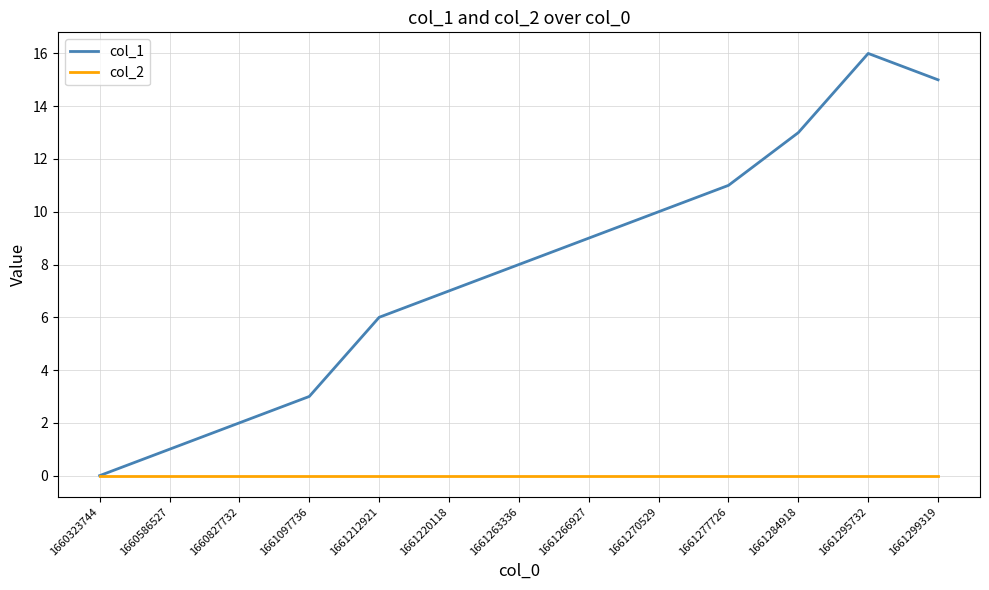

Which label corresponds to the largest value in the chart?

1661295732